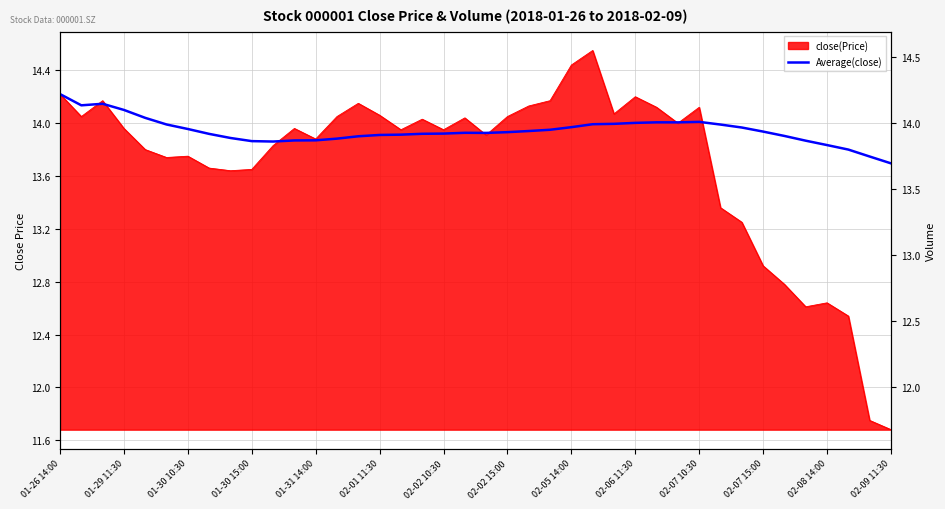

True or false: the data has more than 0 interior local peaks.

True